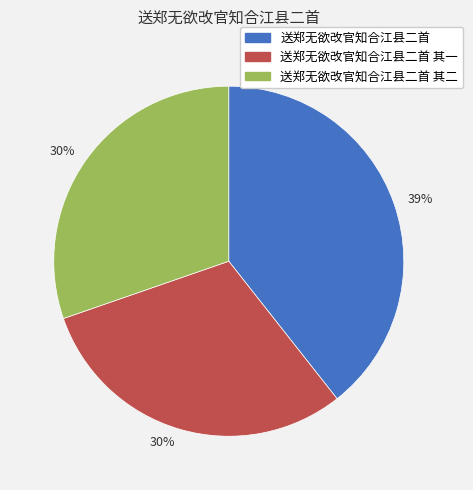

Does any single category account for the majority?

No